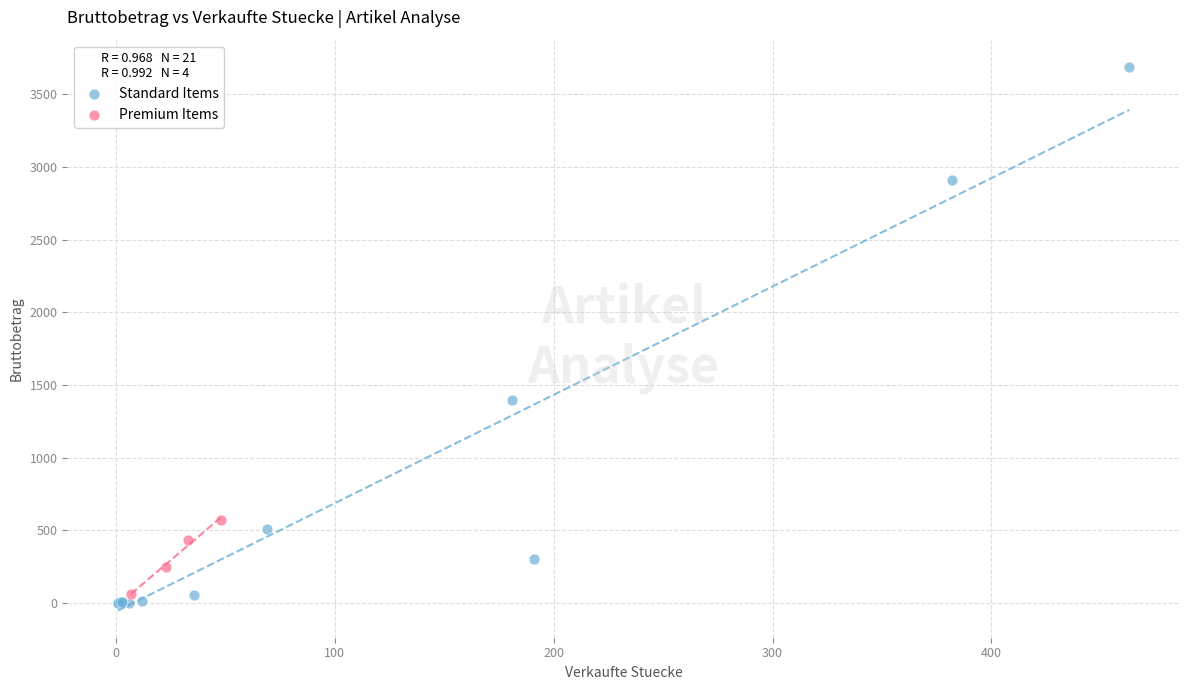

Which series has the widest spread of Y values?

Standard Items